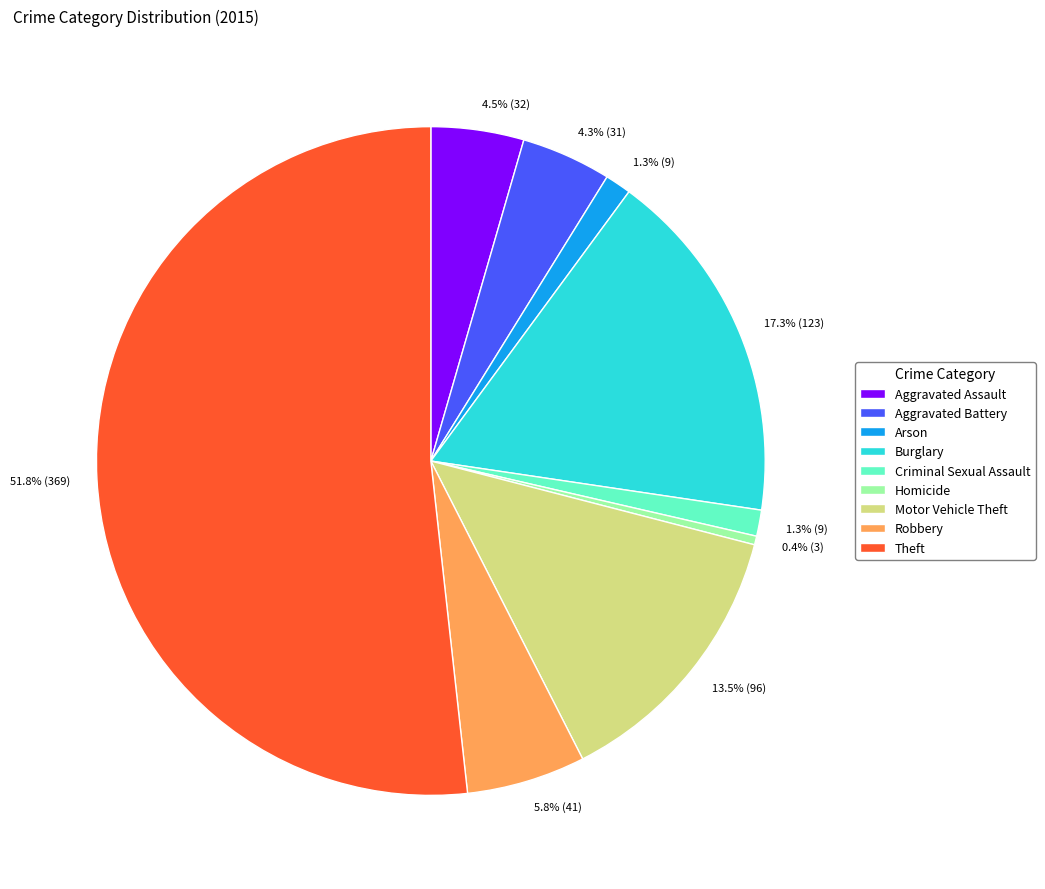

What is the ratio of the value at Criminal Sexual Assault to the value at Homicide?

3.0